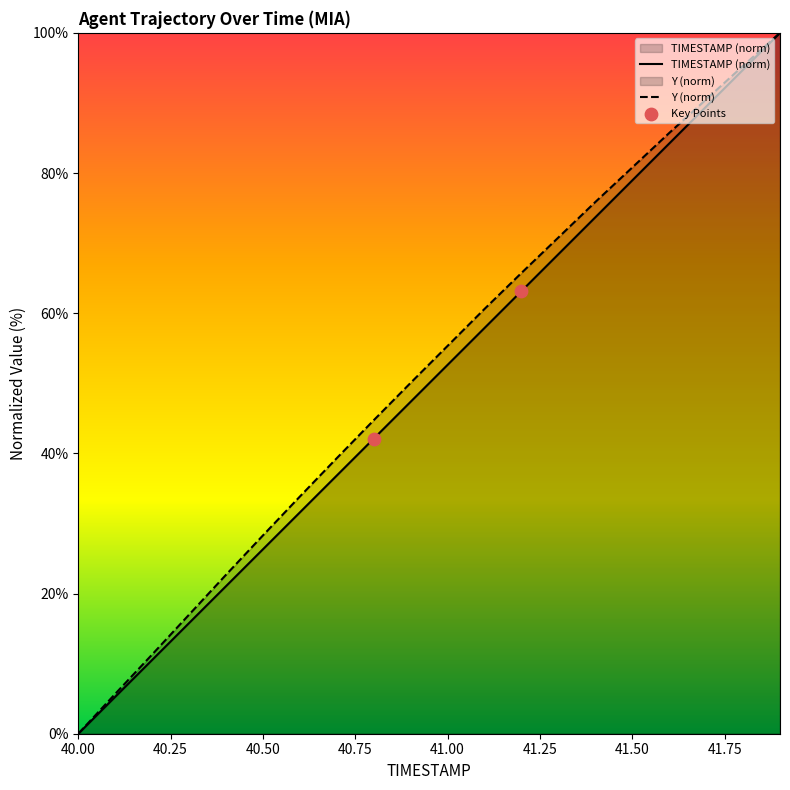

Which series has the largest total across all categories?

Y (norm)